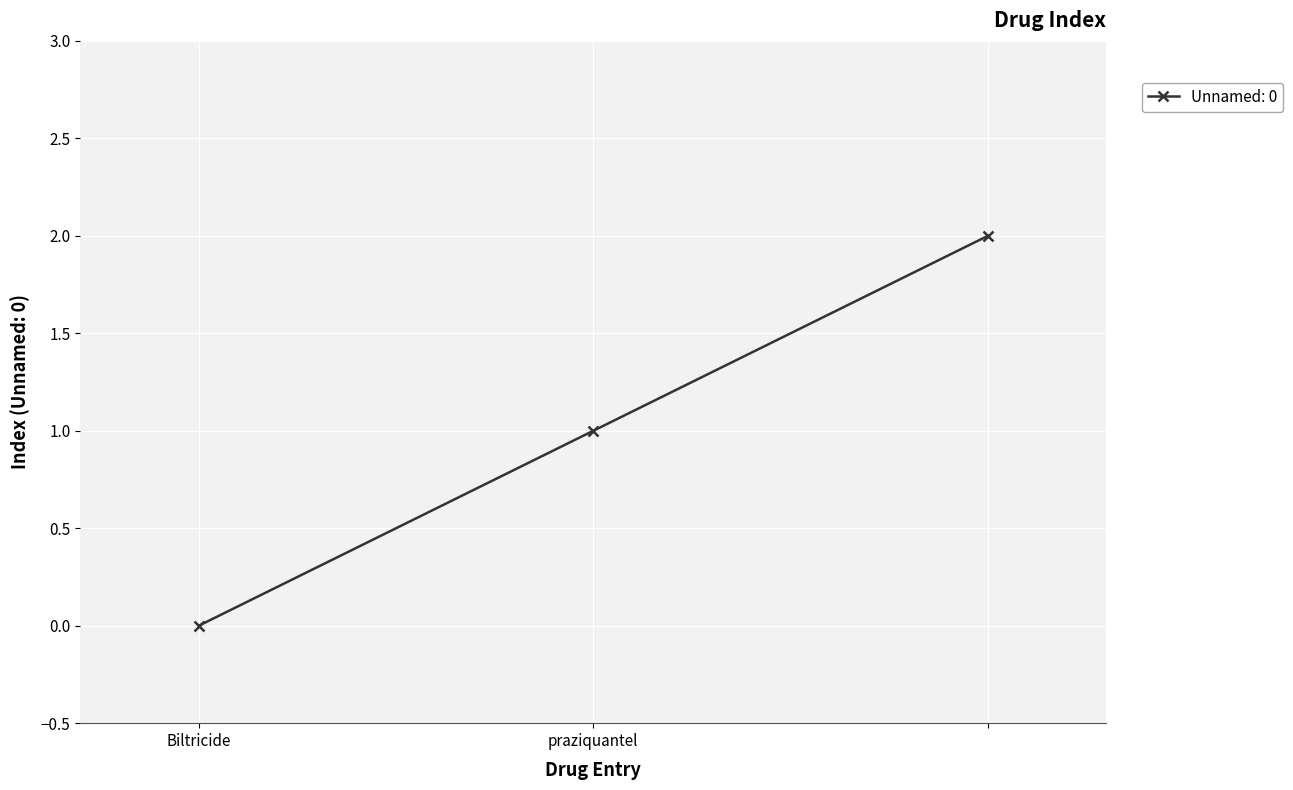

What is the value of the 3rd point from the left?

2